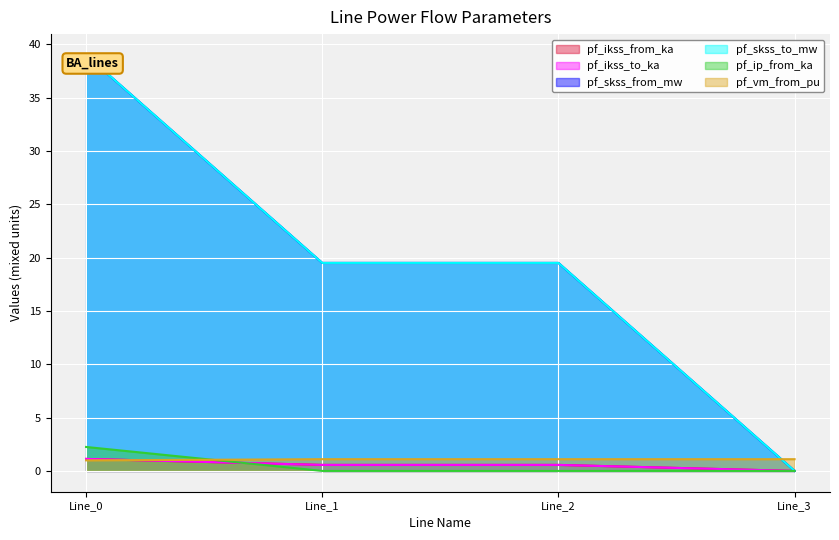

After their last crossing, which series has the higher values: pf_ip_from_ka or pf_ikss_from_ka?

pf_ikss_from_ka